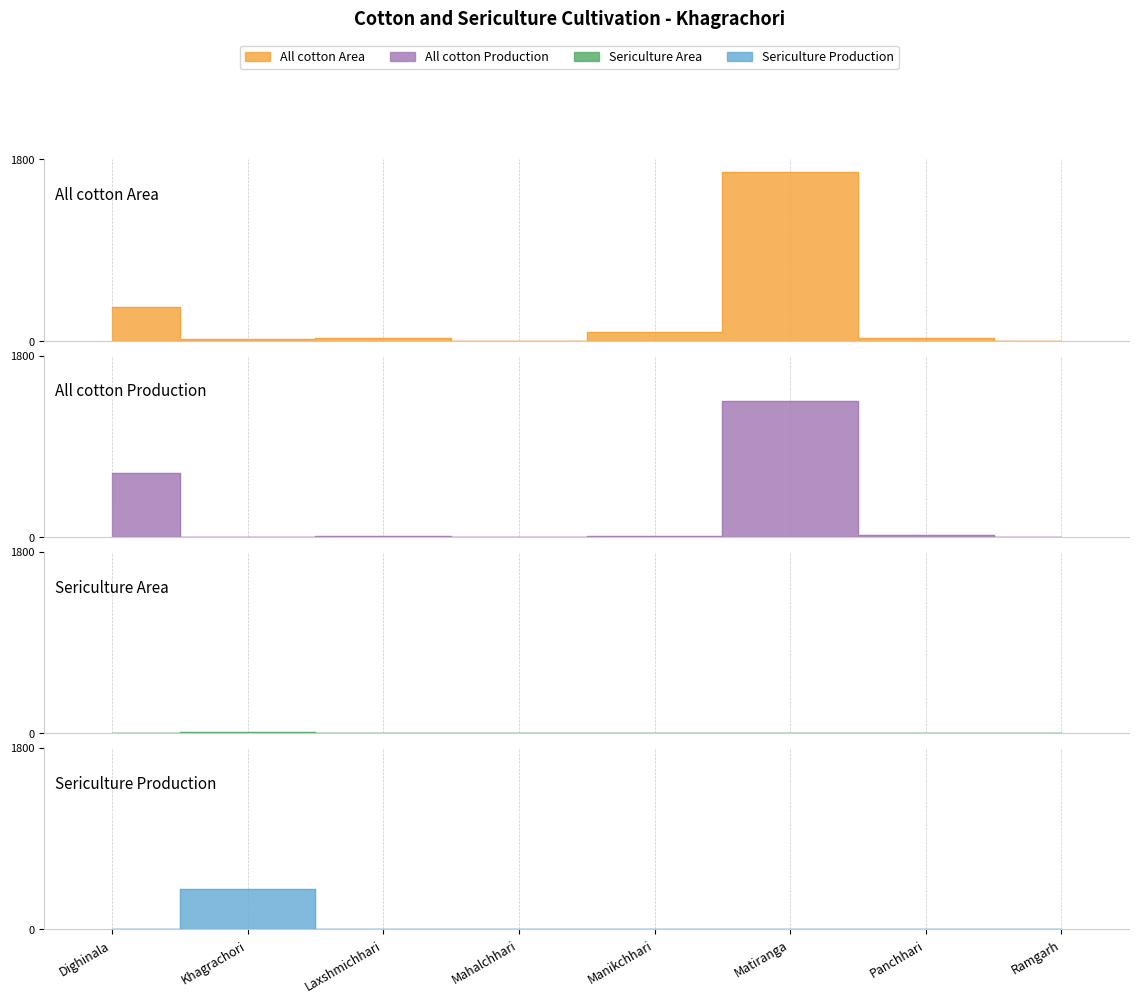

At which label does All cotton Production first exceed 15?

Dighinala